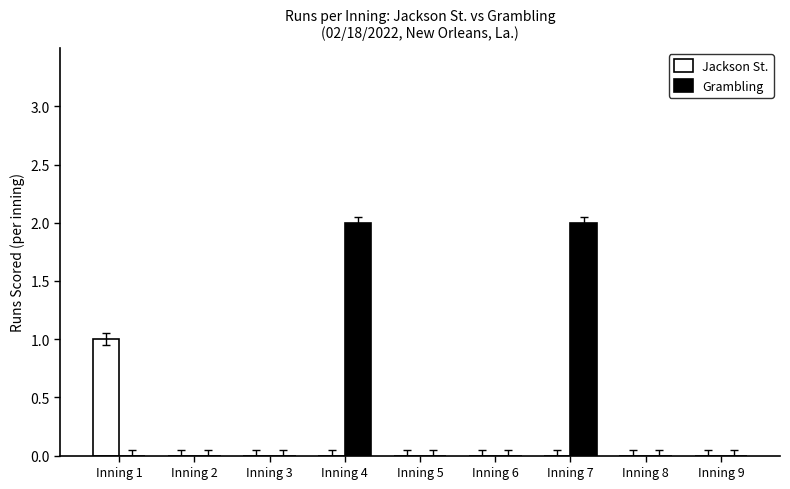

Reading left to right, list all the values displayed in this chart.

Jackson St.: Inning 1=1	Inning 2=0	Inning 3=0	Inning 4=0	Inning 5=0	Inning 6=0	Inning 7=0	Inning 8=0	Inning 9=0
Grambling: Inning 1=0	Inning 2=0	Inning 3=0	Inning 4=2	Inning 5=0	Inning 6=0	Inning 7=2	Inning 8=0	Inning 9=0